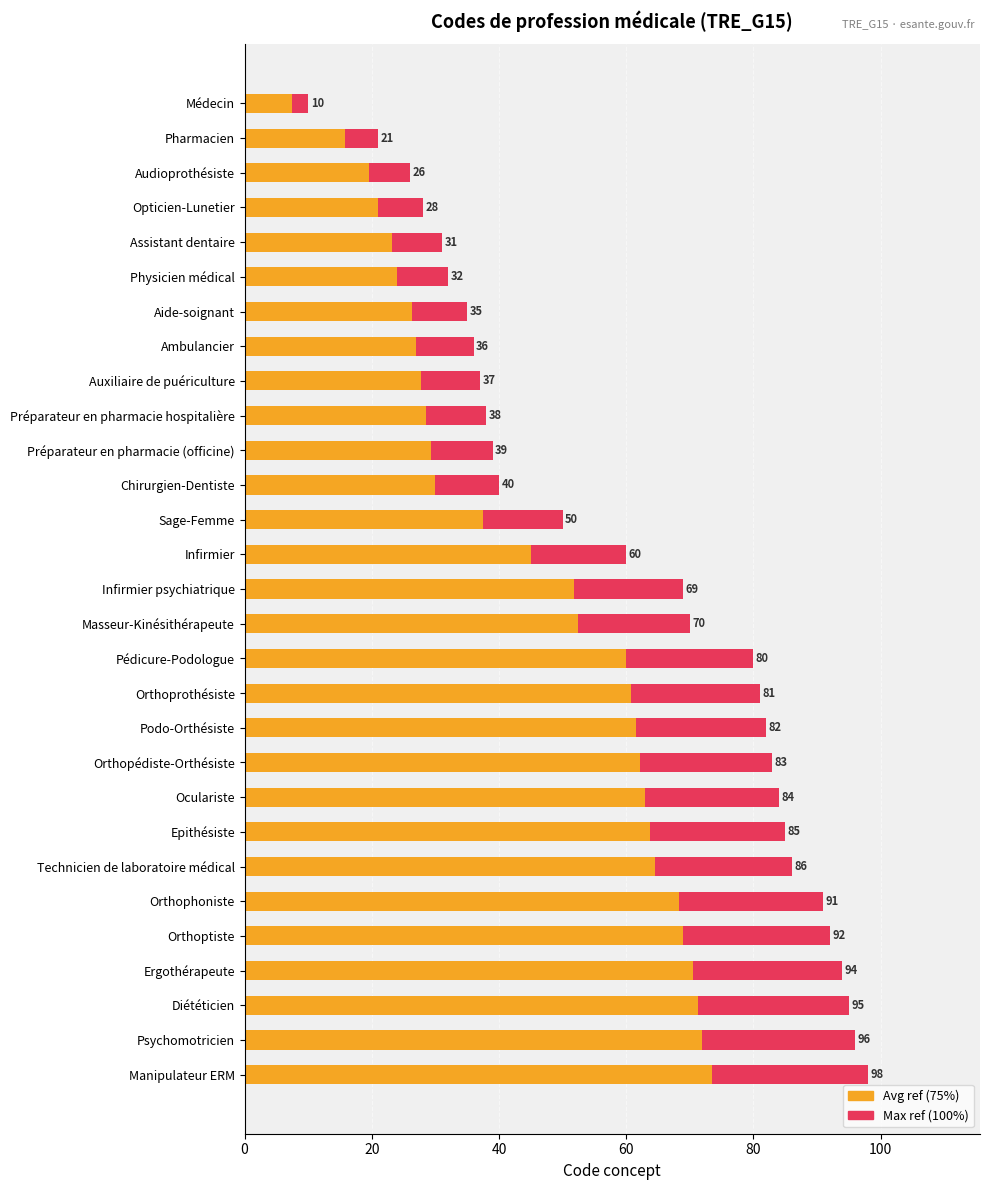

The Concept code (avg ref) series shows 109.2 at Podo-Orthésiste. True or false?

False